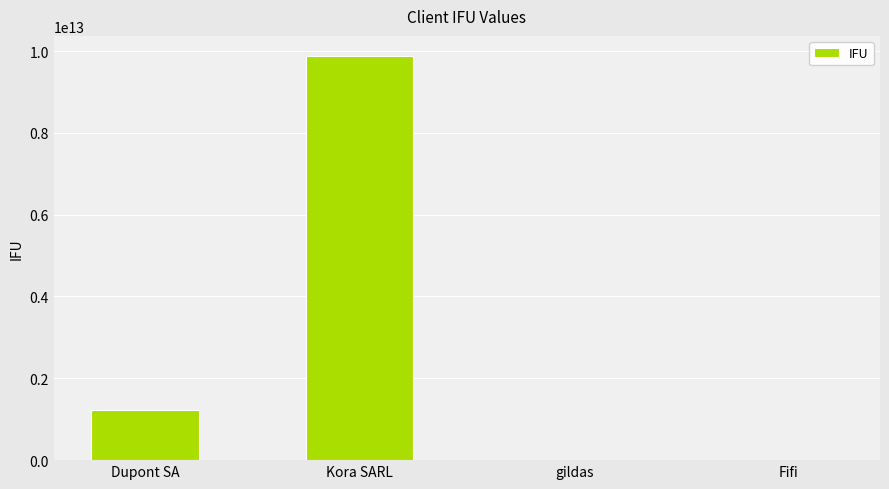

Count the number of categories in the chart.

4